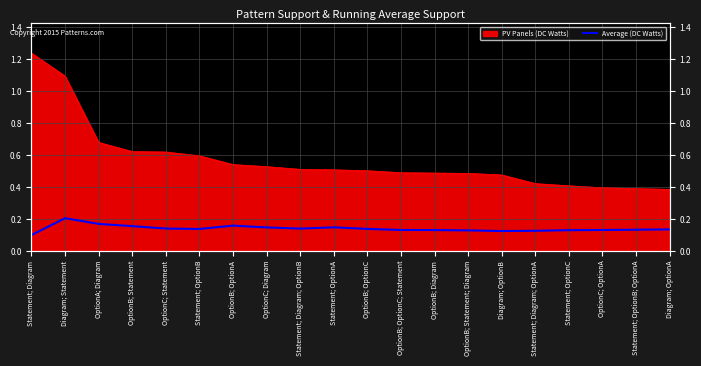

What is the difference between the second highest and minimum values?

0.1